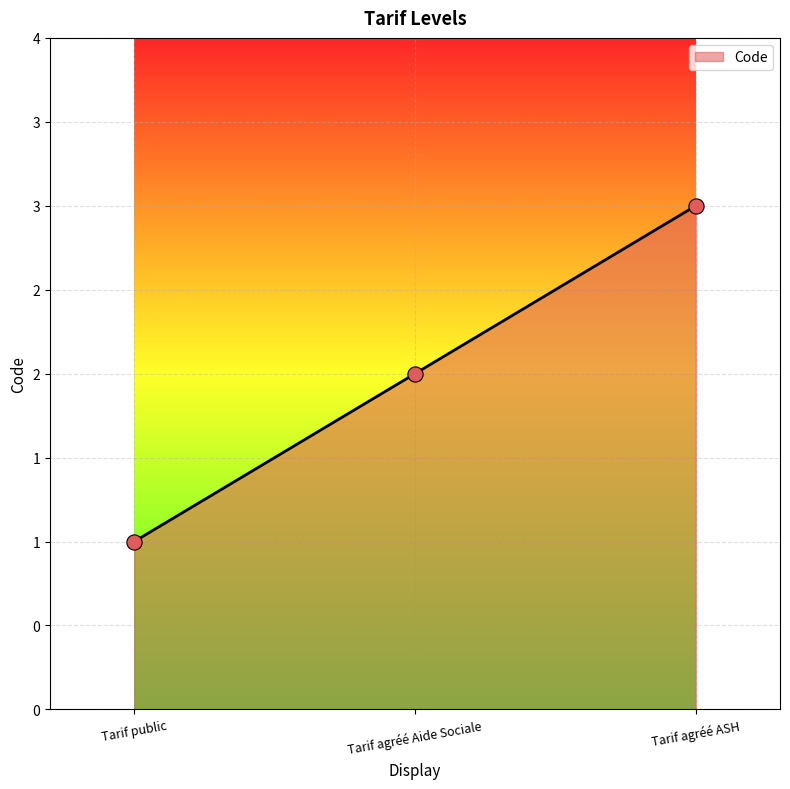

What is the change in value from Tarif public to Tarif agréé Aide Sociale?

+1